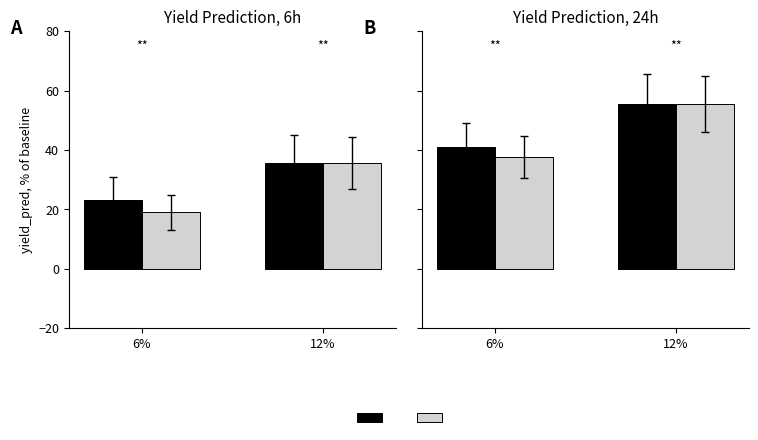

True or false: +TNF-a has a value of 55.6 at 12%.

True